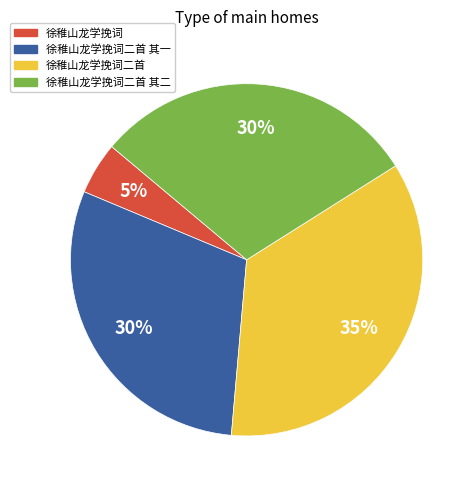

To the nearest percent, what is the combined percentage of 徐稚山龙学挽词二首 其一 and 徐稚山龙学挽词二首 其二?

60%